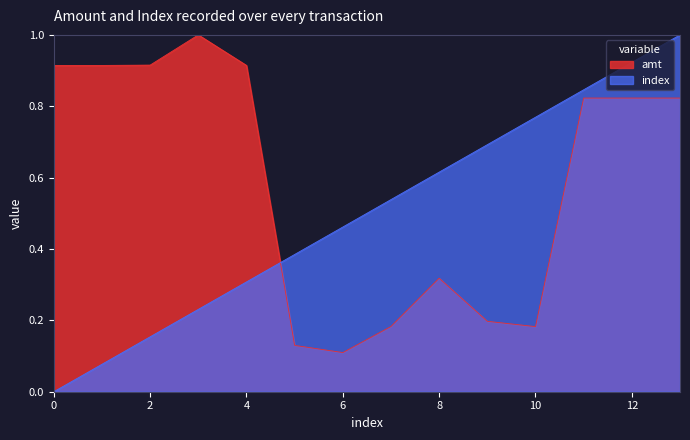

Which series has the widest spread of values?

index